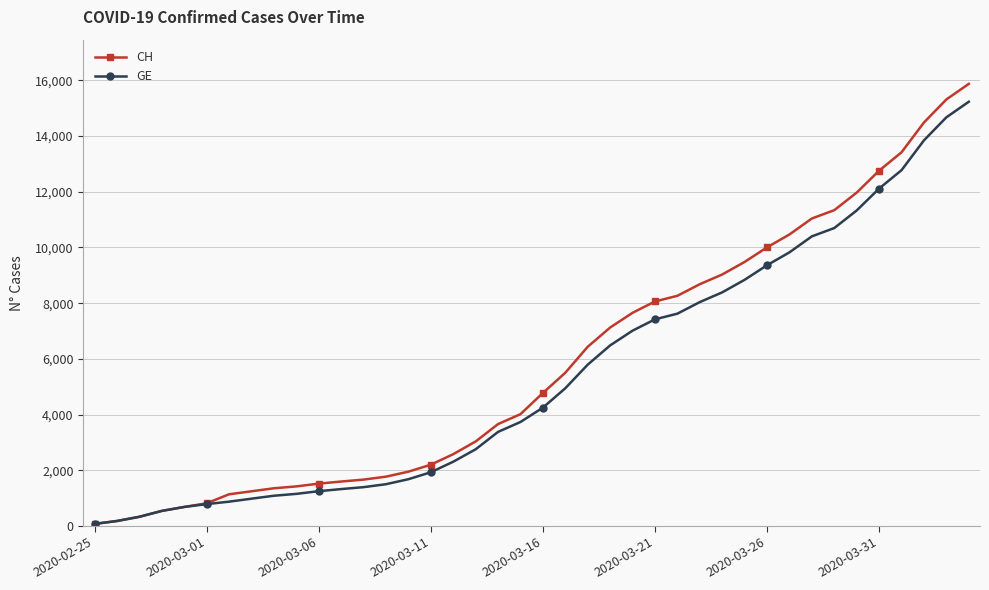

At how many categories does at least one series exceed 14121?

3